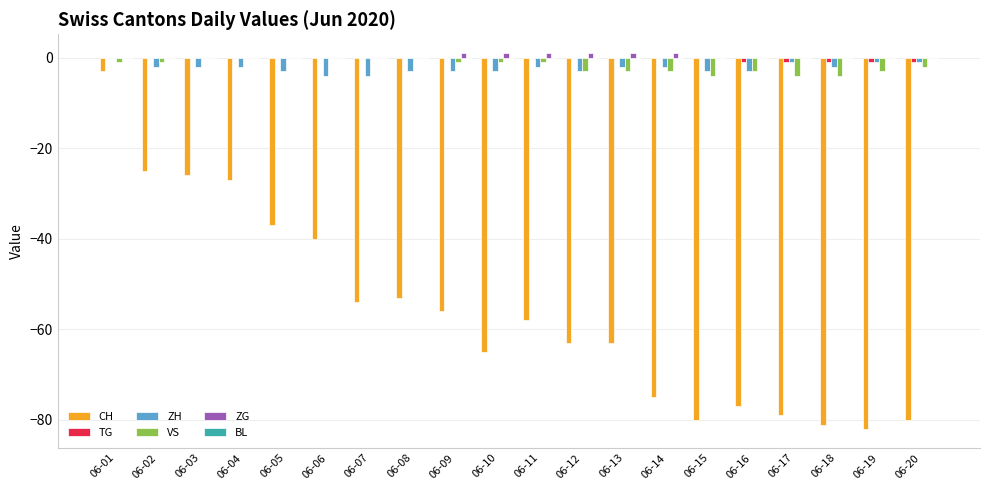

Which series changed the most between 06-03 and 06-17?

CH